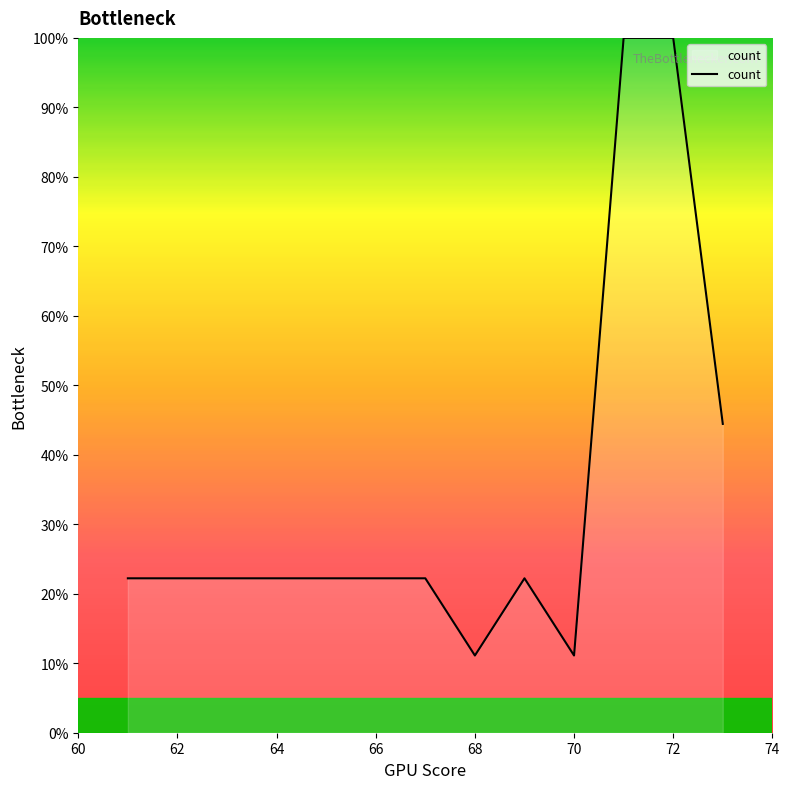

What is the difference between the maximum and minimum values?

88.9